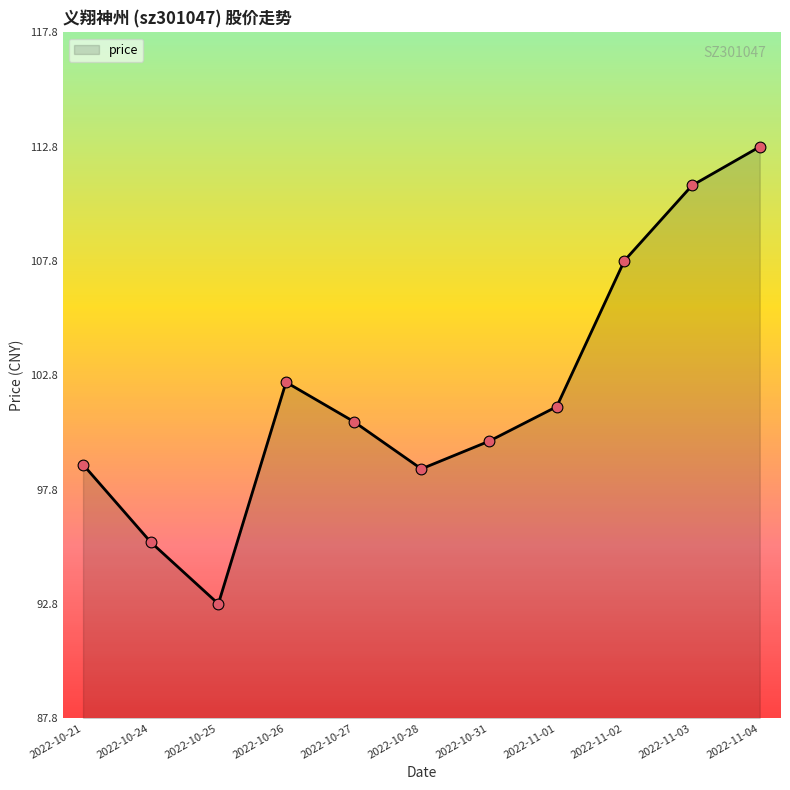

What is the change in value from 2022-10-31 to 2022-11-01?

+1.5